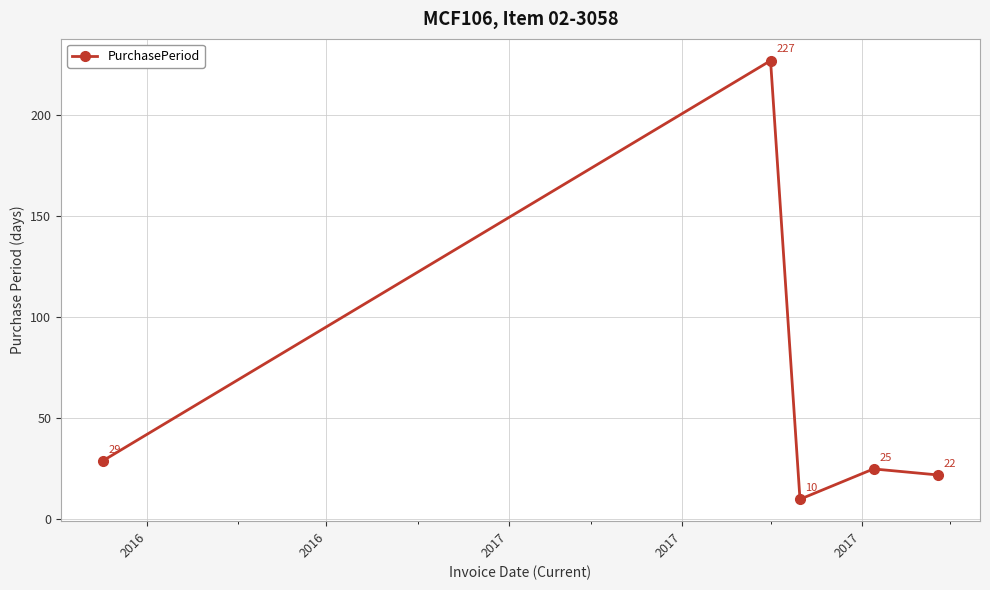

True or false: there are more than 2 points higher than both neighbors.

False